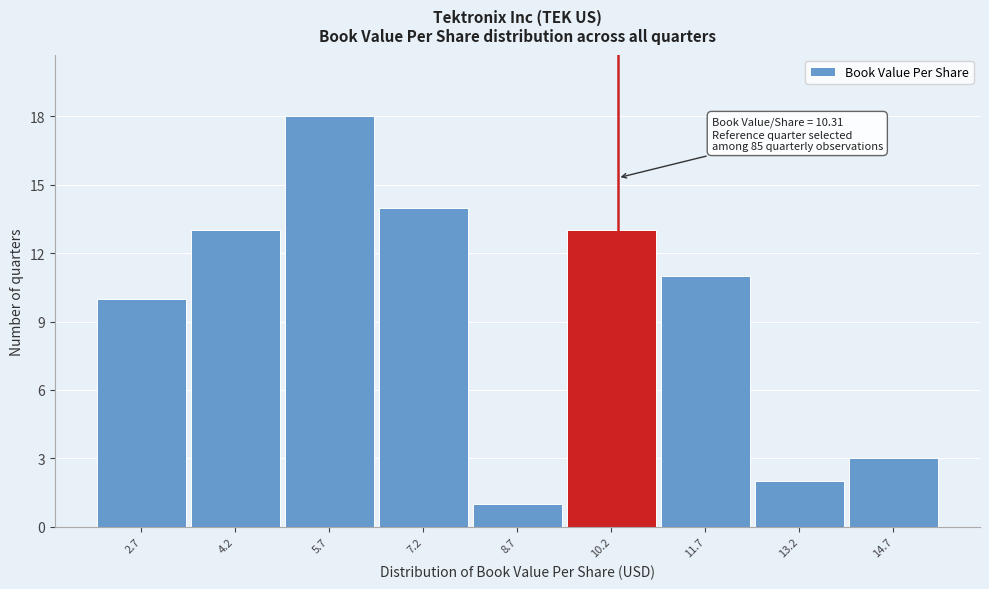

Which range on the x-axis has the tallest bar?

5.0 to 6.5